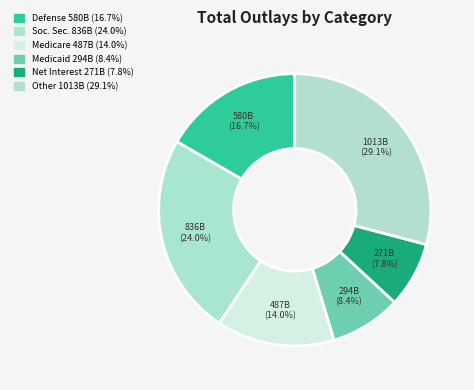

Is there any slice that represents more than half of the pie?

No